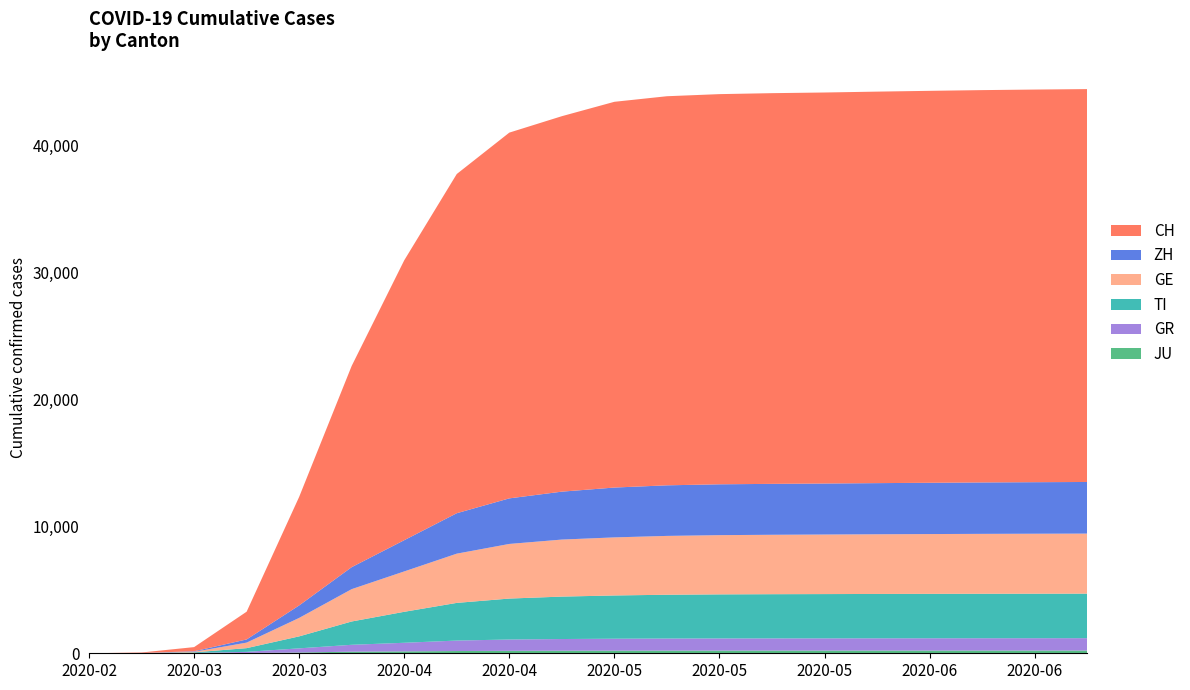

Reading right to left, list all the values displayed in this chart.

CH: 2020-07-05=30959	2020-06-28=30940	2020-06-21=30916	2020-06-14=30885	2020-06-07=30851	2020-05-31=30813	2020-05-24=30788	2020-05-17=30746	2020-05-10=30661	2020-05-03=30397	2020-04-26=29586	2020-04-19=28822	2020-04-12=26730	2020-04-05=22056	2020-03-29=15861	2020-03-22=8556	2020-03-15=2187	2020-03-08=328	2020-03-01=36	2020-02-25=0
ZH: 2020-07-05=4068	2020-06-28=4061	2020-06-21=4052	2020-06-14=4041	2020-06-07=4030	2020-05-31=4019	2020-05-24=4012	2020-05-17=4007	2020-05-10=3986	2020-05-03=3928	2020-04-26=3777	2020-04-19=3591	2020-04-12=3187	2020-04-05=2461	2020-03-29=1733	2020-03-22=984	2020-03-15=250	2020-03-08=40	2020-03-01=7	2020-02-25=0
GE: 2020-07-05=4731	2020-06-28=4726	2020-06-21=4720	2020-06-14=4712	2020-06-07=4703	2020-05-31=4693	2020-05-24=4682	2020-05-17=4667	2020-05-10=4636	2020-05-03=4576	2020-04-26=4493	2020-04-19=4304	2020-04-12=3879	2020-04-05=3181	2020-03-29=2548	2020-03-22=1454	2020-03-15=435	2020-03-08=45	2020-03-01=10	2020-02-25=0
TI: 2020-07-05=3509	2020-06-28=3507	2020-06-21=3504	2020-06-14=3500	2020-06-07=3495	2020-05-31=3489	2020-05-24=3483	2020-05-17=3473	2020-05-10=3451	2020-05-03=3408	2020-04-26=3344	2020-04-19=3227	2020-04-12=2969	2020-04-05=2442	2020-03-29=1837	2020-03-22=945	2020-03-15=293	2020-03-08=49	2020-03-01=2	2020-02-25=0
GR: 2020-07-05=975	2020-06-28=973	2020-06-21=971	2020-06-14=969	2020-06-07=966	2020-05-31=963	2020-05-24=960	2020-05-17=957	2020-05-10=952	2020-05-03=941	2020-04-26=921	2020-04-19=893	2020-04-12=825	2020-04-05=678	2020-03-29=542	2020-03-22=327	2020-03-15=93	2020-03-08=19	2020-03-01=6	2020-02-25=0
JU: 2020-07-05=216	2020-06-28=215	2020-06-21=215	2020-06-14=214	2020-06-07=214	2020-05-31=213	2020-05-24=213	2020-05-17=212	2020-05-10=210	2020-05-03=207	2020-04-26=202	2020-04-19=192	2020-04-12=177	2020-04-05=149	2020-03-29=127	2020-03-22=61	2020-03-15=19	2020-03-08=5	2020-03-01=1	2020-02-25=0